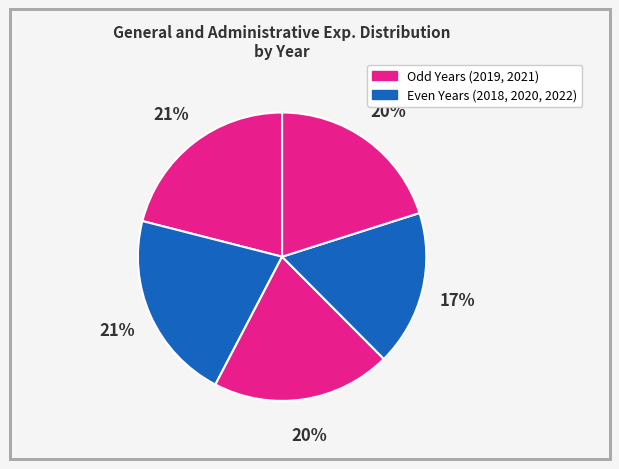

Does any single category account for the majority?

No